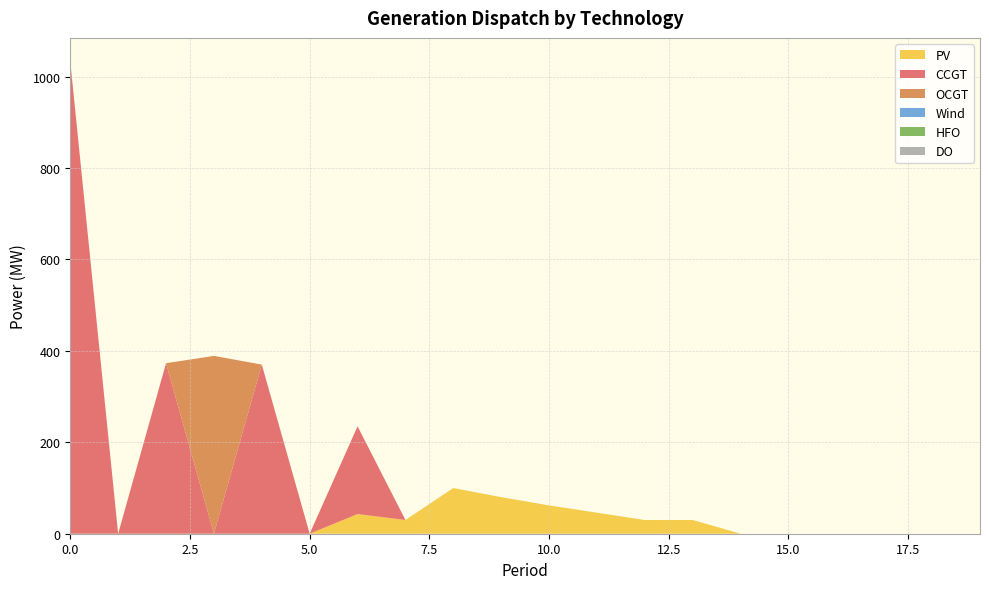

Reading left to right, transcribe all the data shown in this chart.

PV: 0	0	0	0	0	0	43	30	100	80	62	46	30	30	0	0	0	0	0	0
CCGT: 1033	0	373	0	370	0	192	0	0	0	0	0	0	0	0	0	0	0	0	0
OCGT: 0	0	0	389	0	0	0	0	0	0	0	0	0	0	0	0	0	0	0	0
Wind: 0	0	0	0	0	0	0	0	0	0	0	0	0	0	0	0	0	0	0	0
HFO: 0	0	0	0	0	0	0	0	0	0	0	0	0	0	0	0	0	0	0	0
DO: 0	0	0	0	0	0	0	0	0	0	0	0	0	0	0	0	0	0	0	0